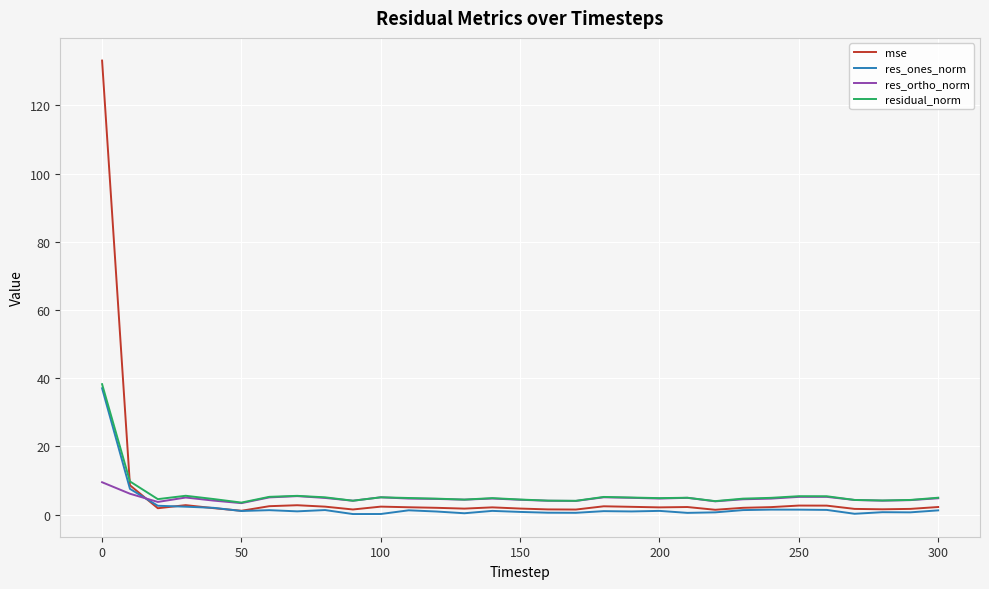

Which series has the widest spread of values?

mse